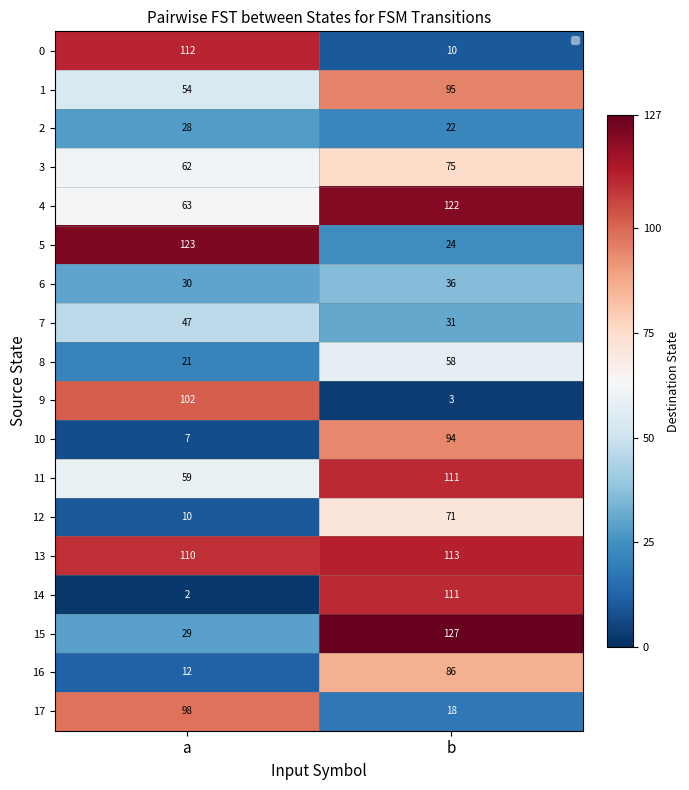

What is the maximum value shown in the chart?

127